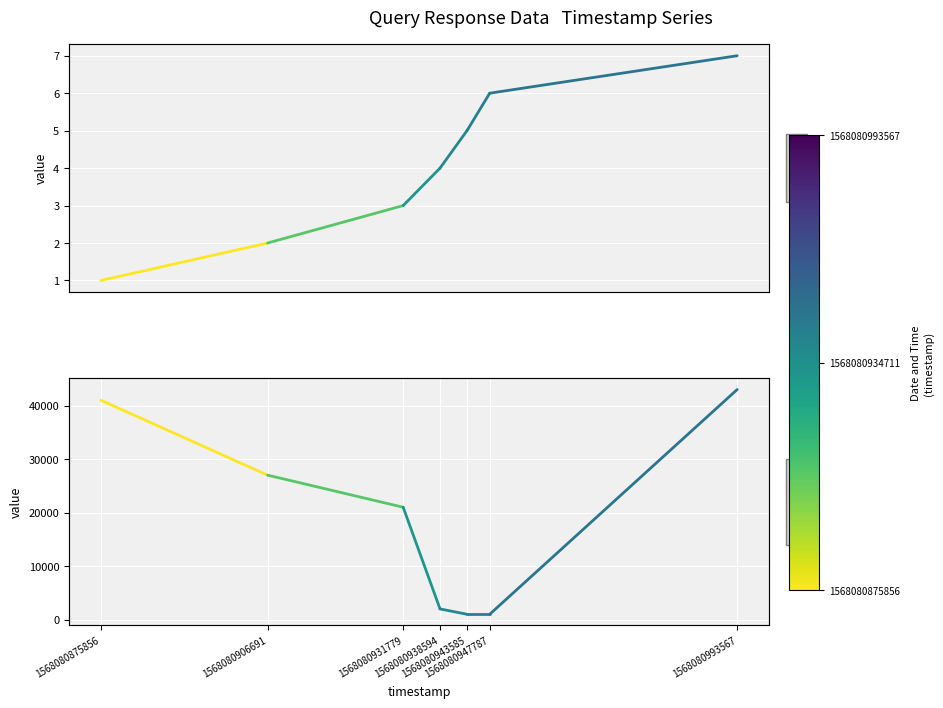

At 1568080906691, list the series in order from largest to smallest.

elapsed_time, solving_id